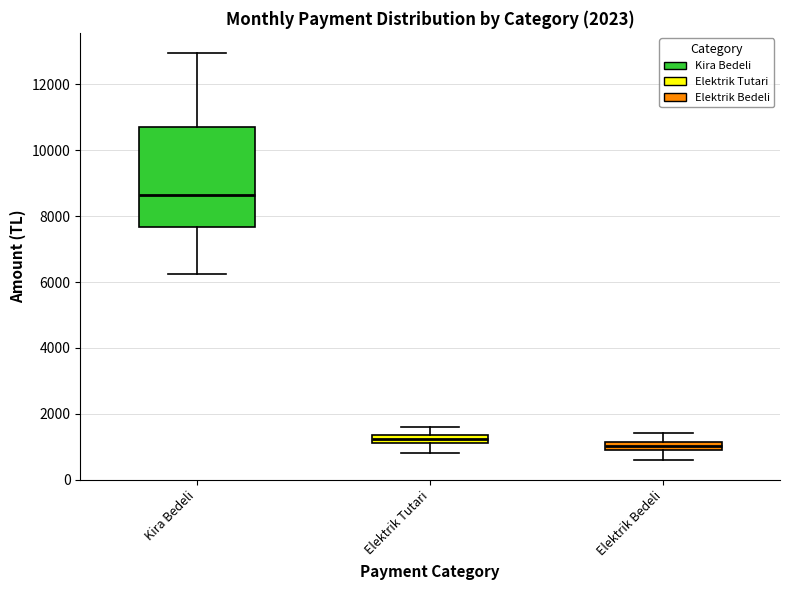

Which box is the tallest, from its lower edge to its upper edge?

Kira Bedeli